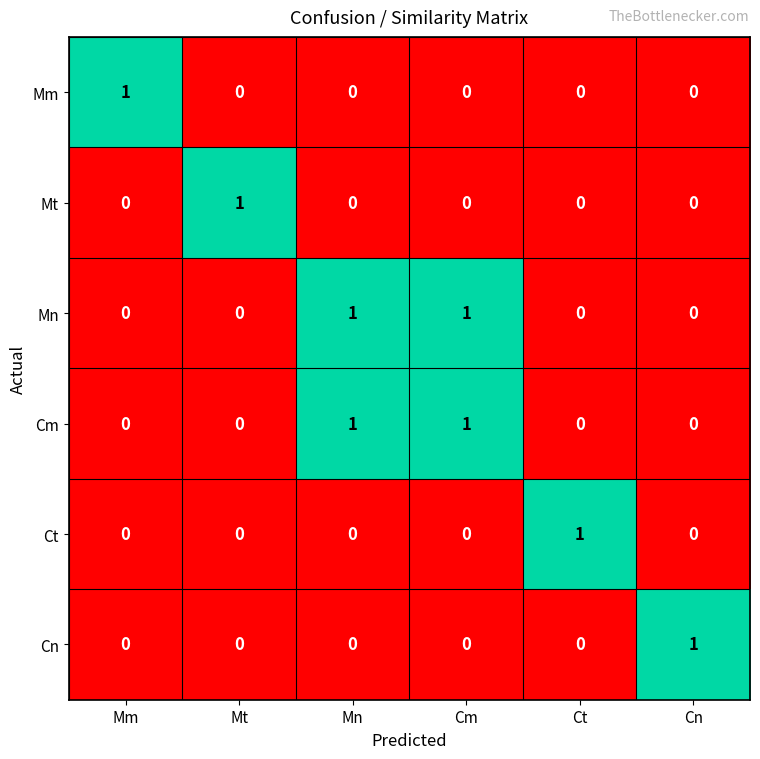

Which category has the highest value in the Mm series?

Mm